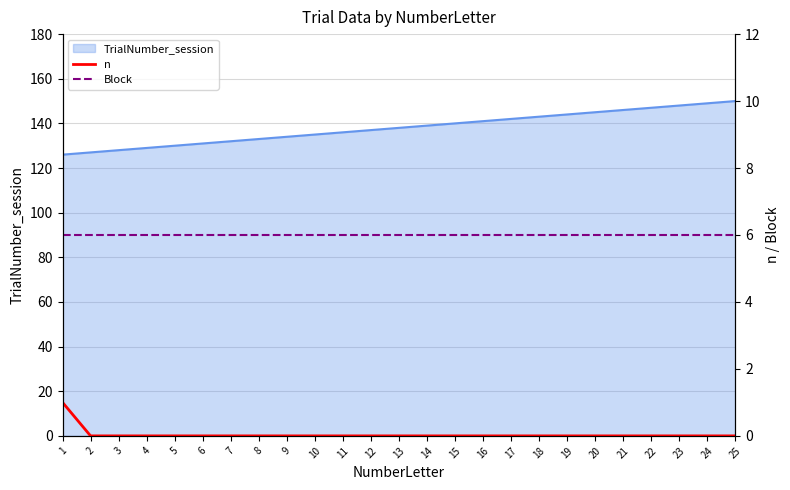

At which label does n reach its minimum?

2